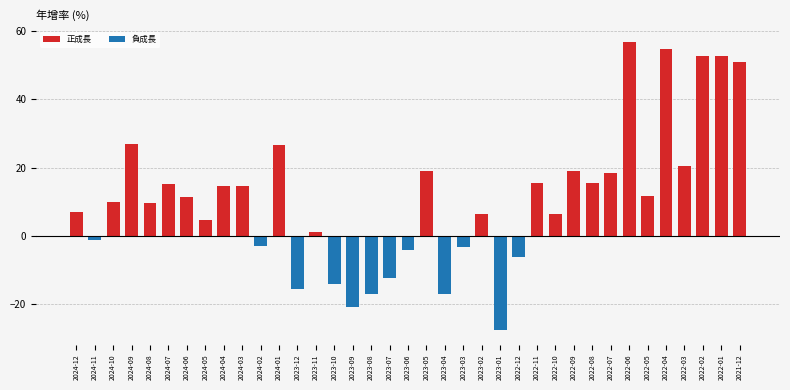

What is the difference between the values at 2024-08 and 2022-08?

5.9